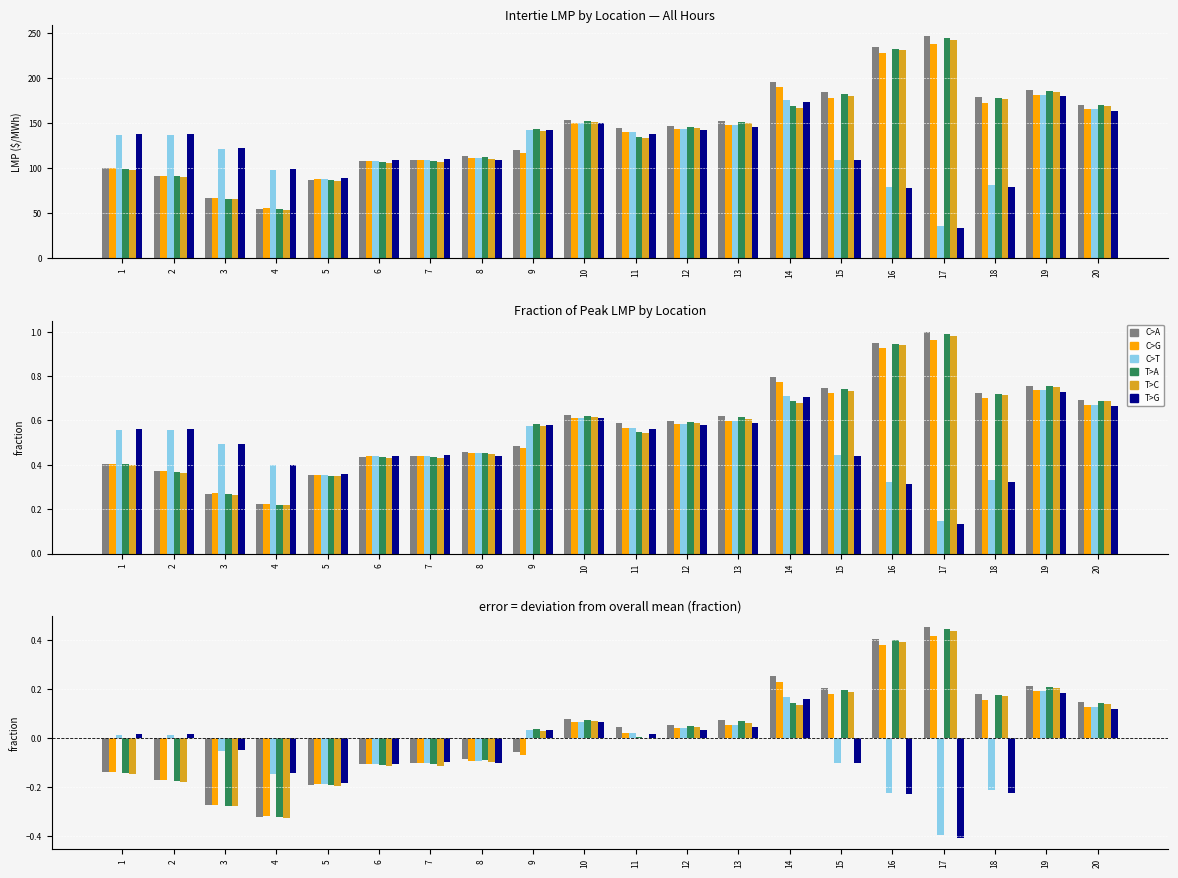

At how many categories does at least one series exceed 0?

14